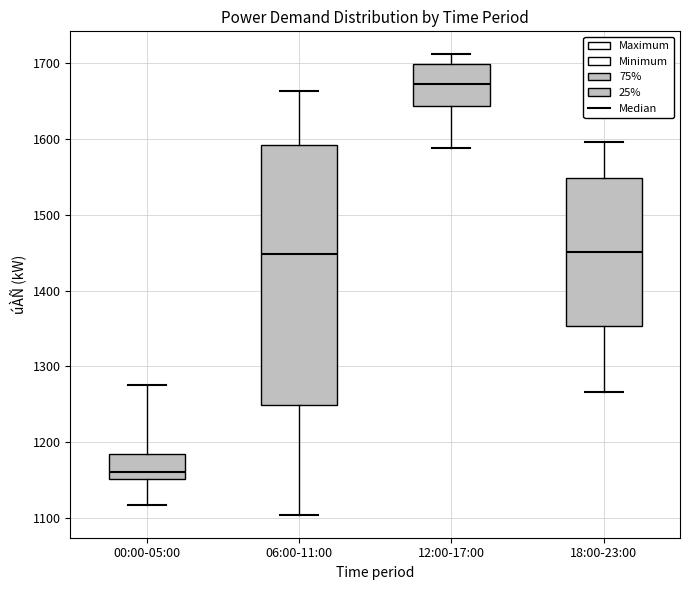

Reading left to right, transcribe this box plot: for each box, give where its median line is, the range the box spans, and where its two whiskers end, as read against the y-axis. The values are not printed on the chart, so give them approximately, as read against the axis.

00:00-05:00: median 1160, box 1150 to 1180, whiskers 1120 to 1280
06:00-11:00: median 1450, box 1250 to 1590, whiskers 1100 to 1660
12:00-17:00: median 1670, box 1640 to 1700, whiskers 1590 to 1710
18:00-23:00: median 1450, box 1350 to 1550, whiskers 1270 to 1600